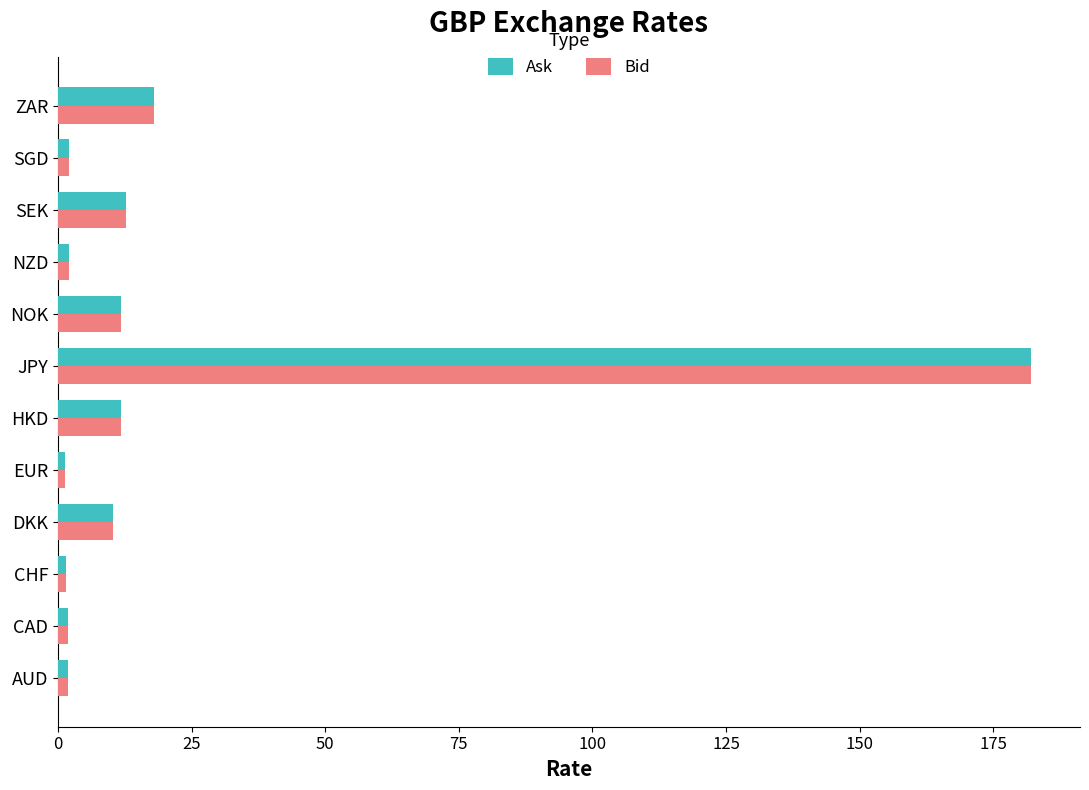

Between JPY and ZAR, which series saw the biggest shift?

Ask